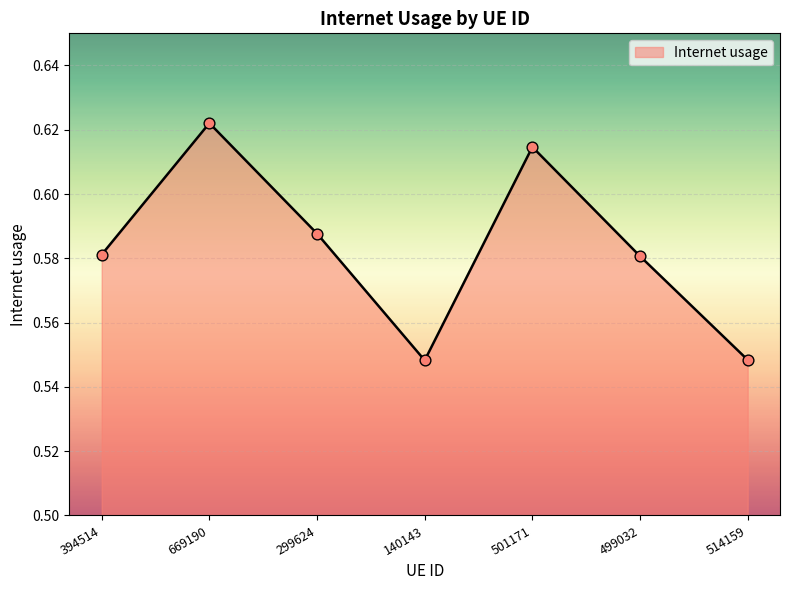

Between 299624 and 501171, which is larger?

501171